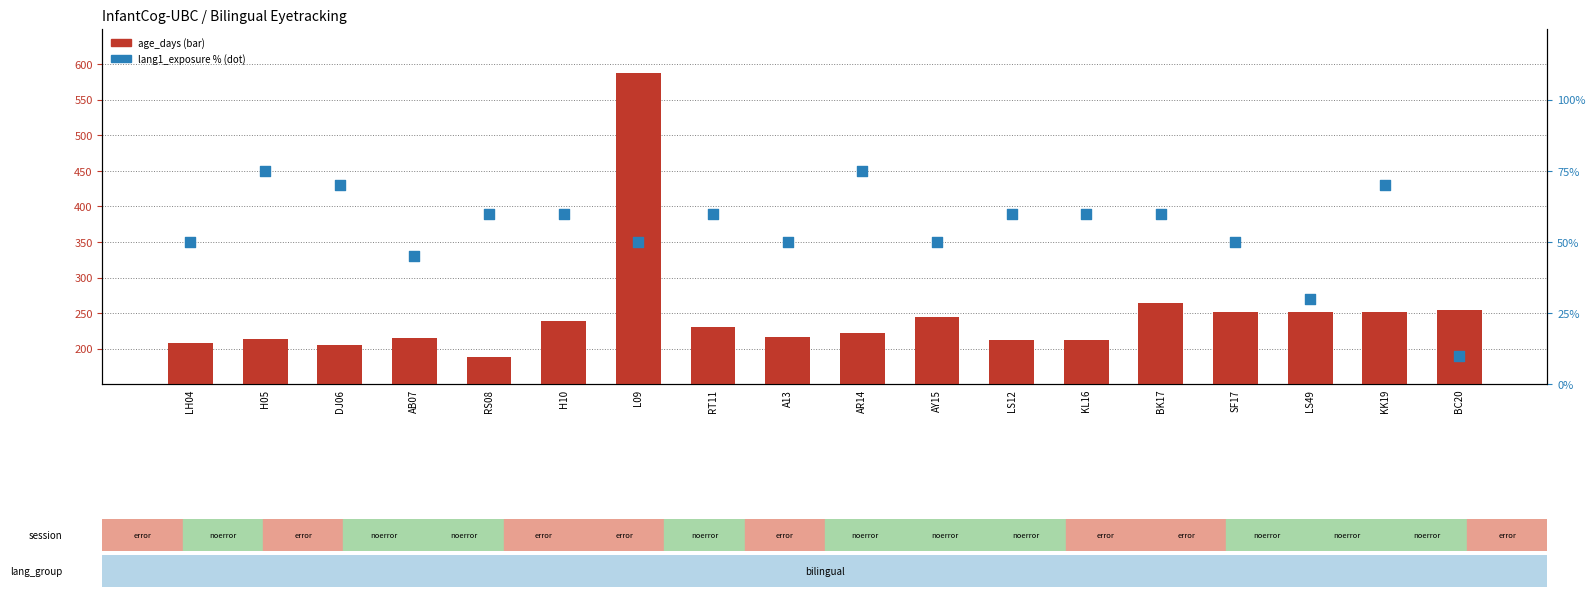

Which series reaches the maximum Y coordinate?

age_days